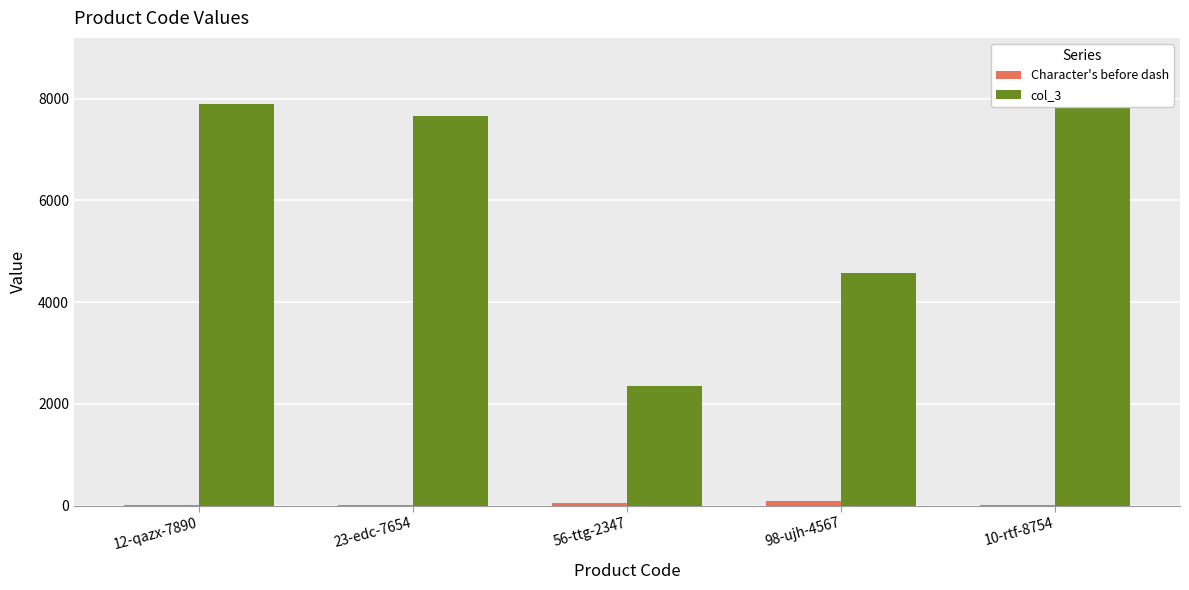

Reading left to right, extract all data points from this chart.

Character's before dash: 12	23	56	98	10
col_3: 7890	7654	2347	4567	8754